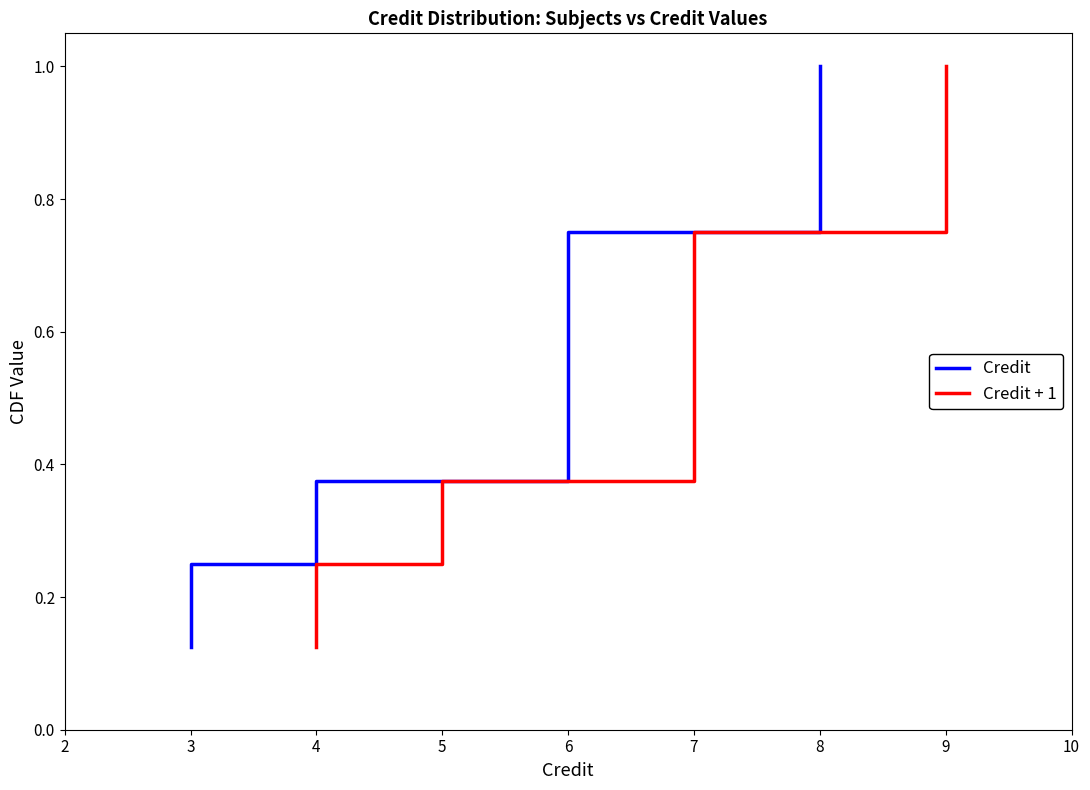

True or false: Credit + 1 and Credit intersect in this chart.

False